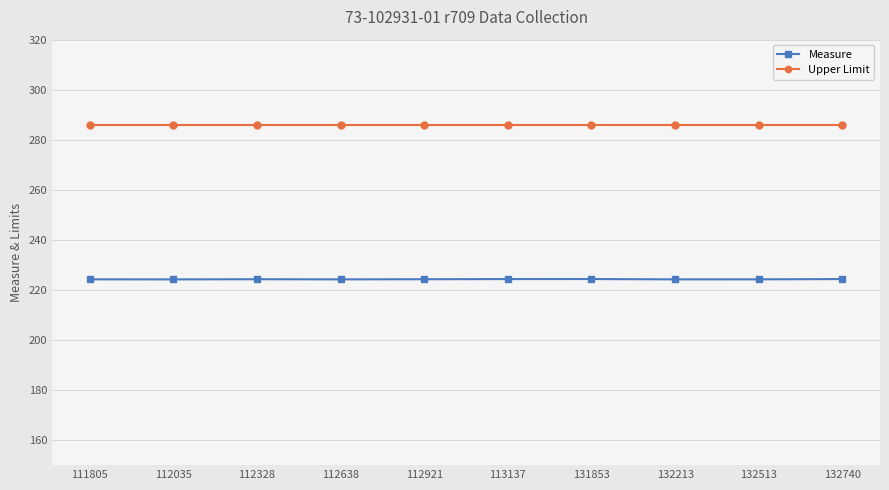

Is it true that Upper Limit equals 445.2 at 132513?

False